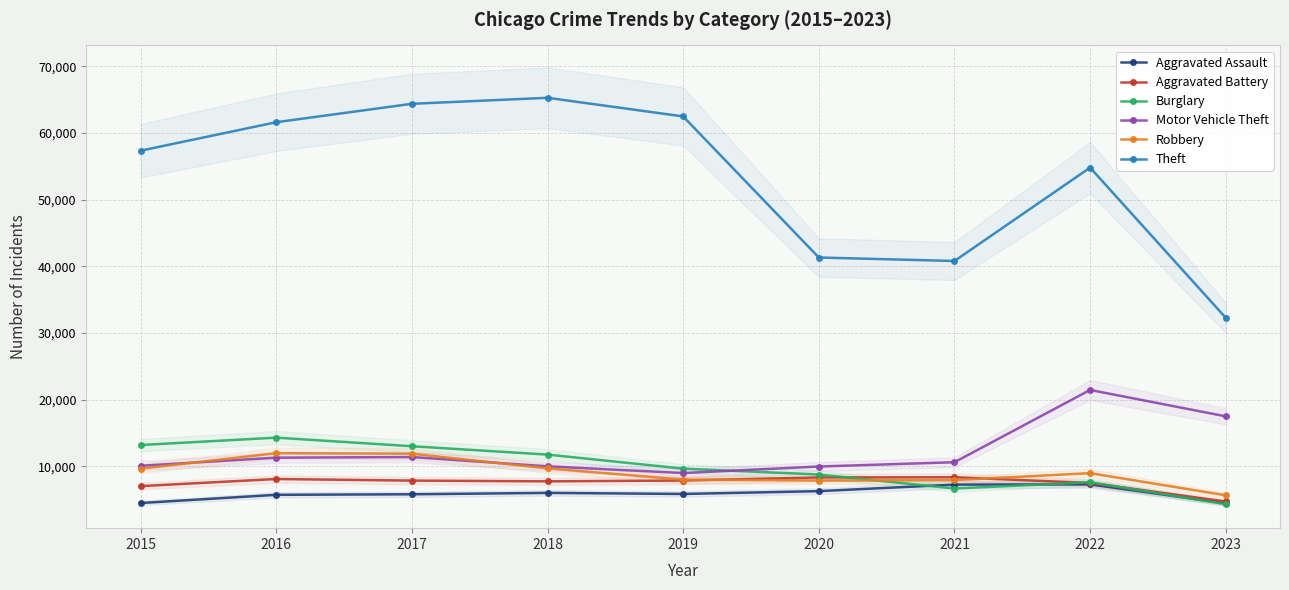

The value of Burglary at 2020 is 3982. True or false?

False